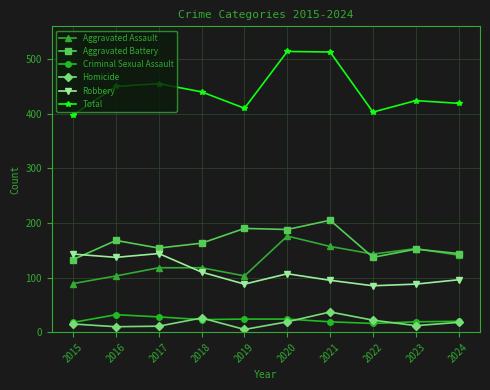

Rank the series by their maximum value, from highest to lowest.

Total, Aggravated Battery, Aggravated Assault, Robbery, Homicide, Criminal Sexual Assault